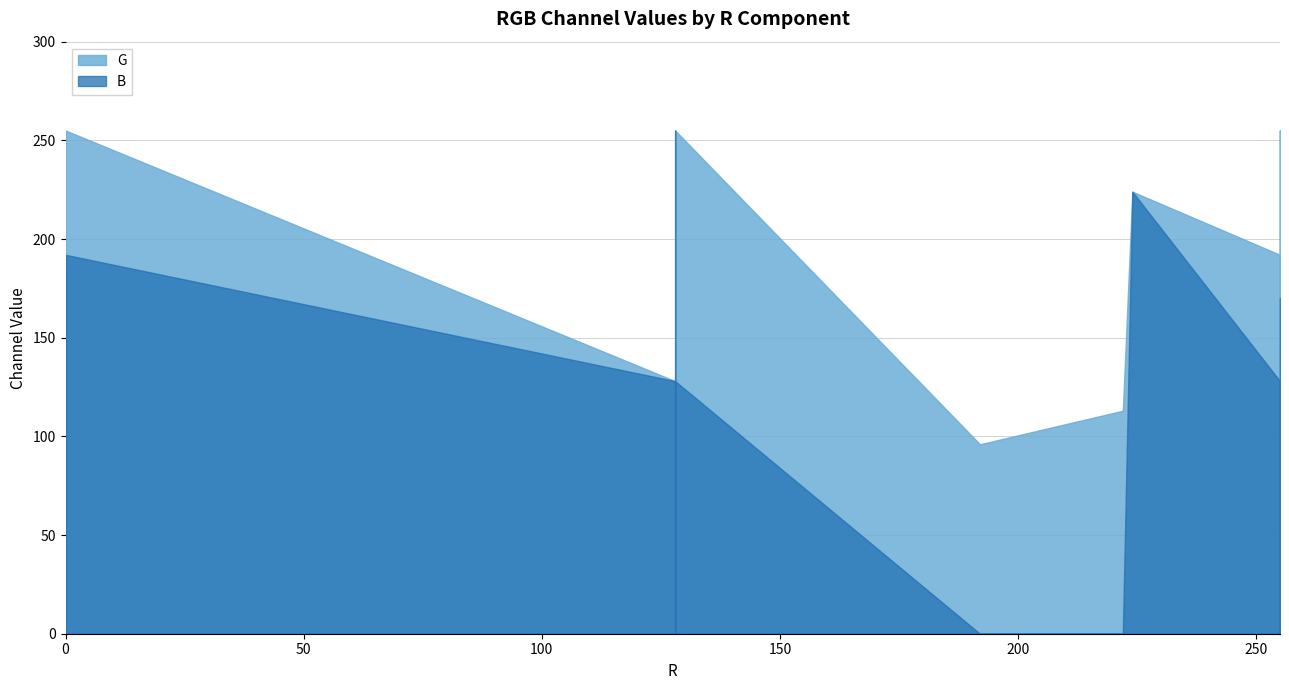

Which series changed the most between 0 and 128?

B